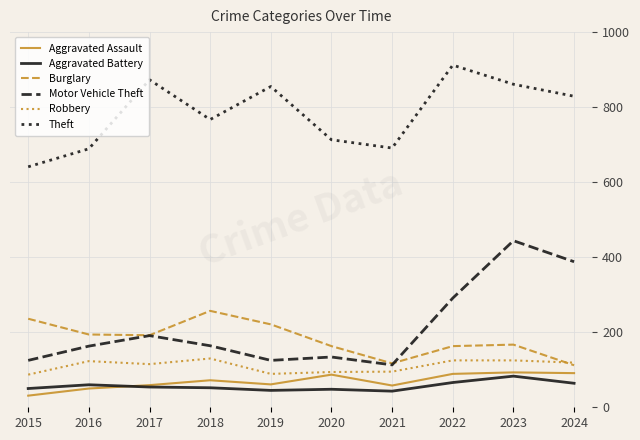

What is the average value of the Theft series?

783